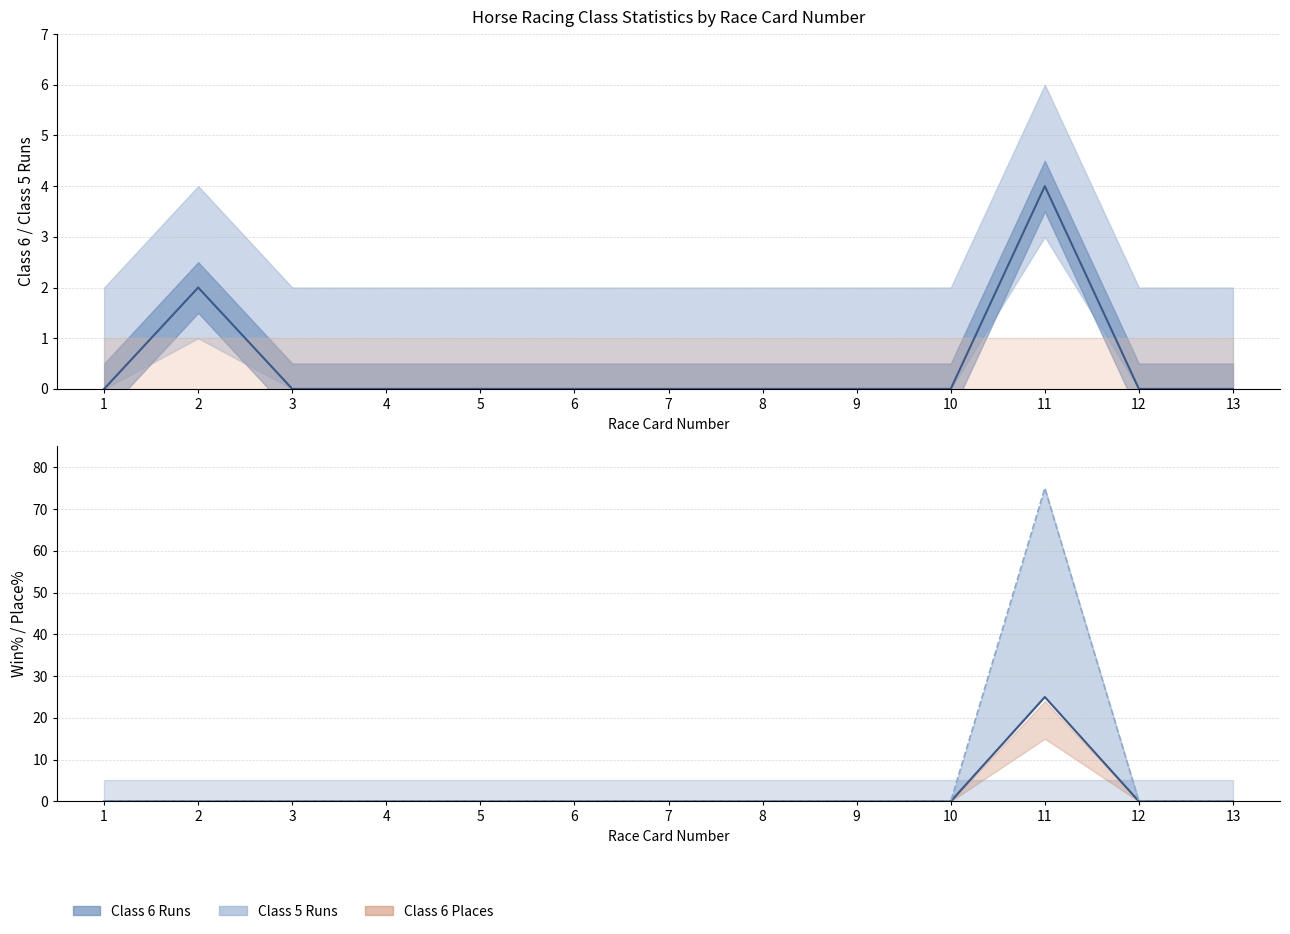

The Class 6 Runs (line) series shows 0 at 4. True or false?

True